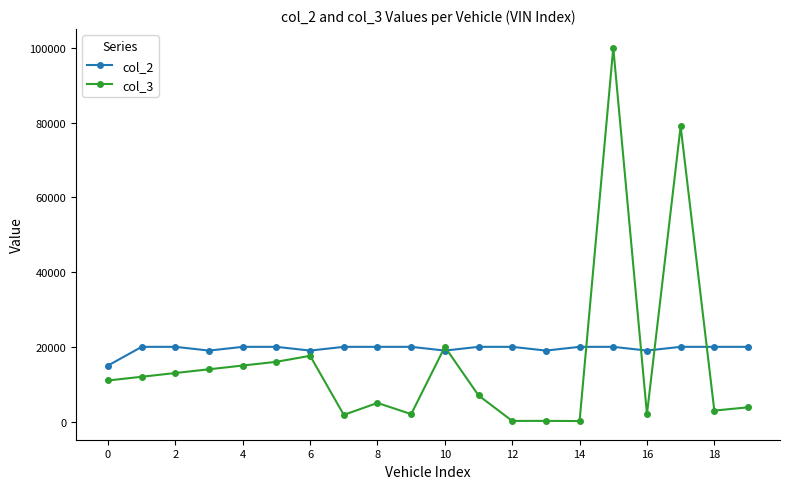

Which series has the widest spread of values?

col_3